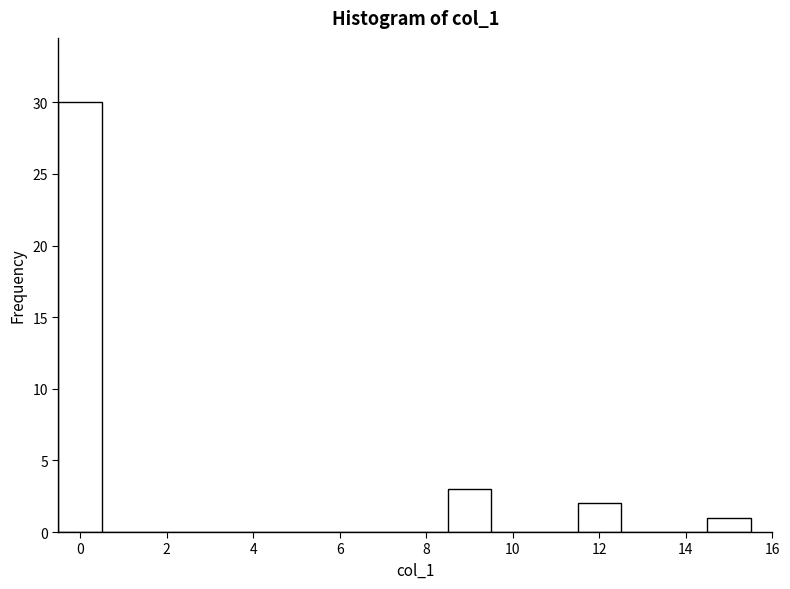

What is the height of the bar covering 8.5 to 9.5 on the x-axis? Neither the bar edges nor the heights are printed on the chart, so give them approximately, as read against the axes.

3